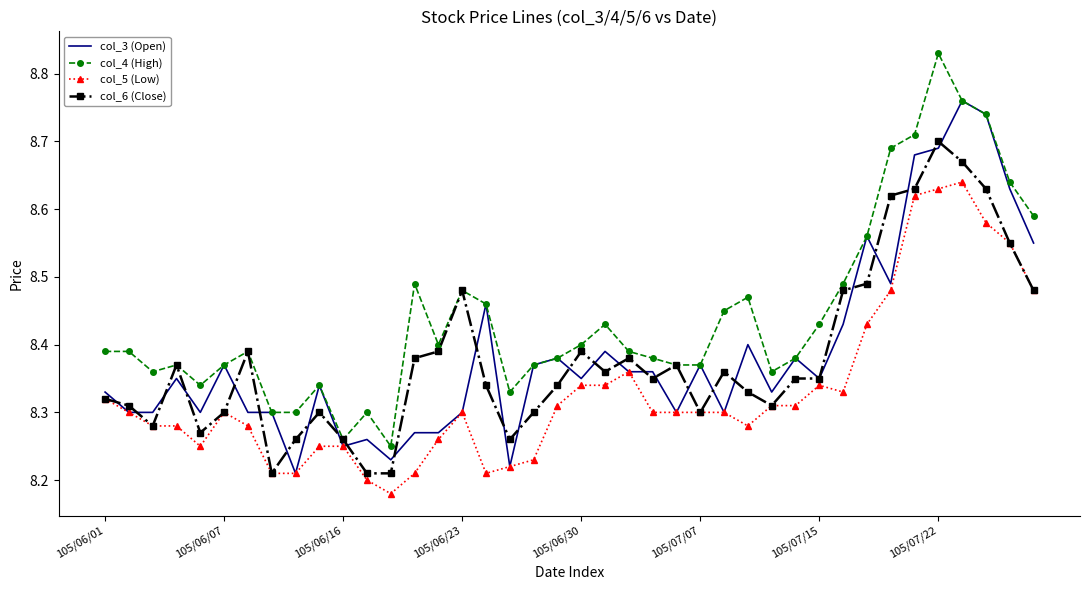

Which series has the largest total across all categories?

col_4 (High)